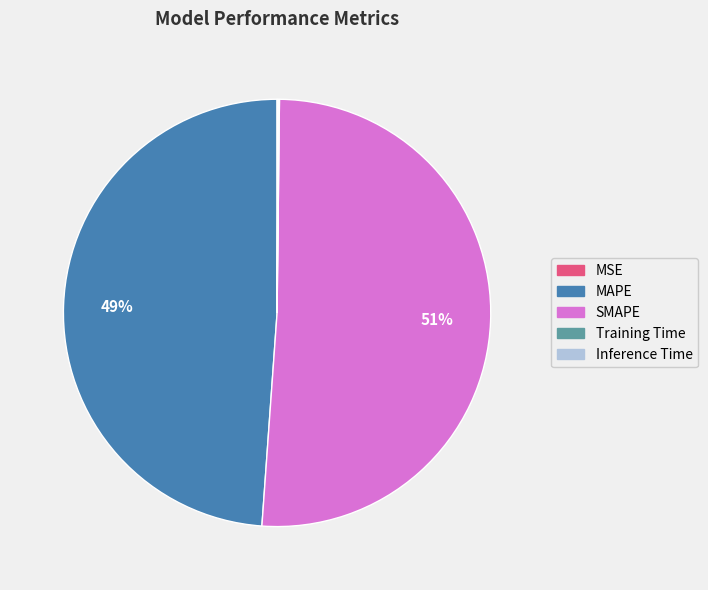

Which category accounts for the majority?

SMAPE